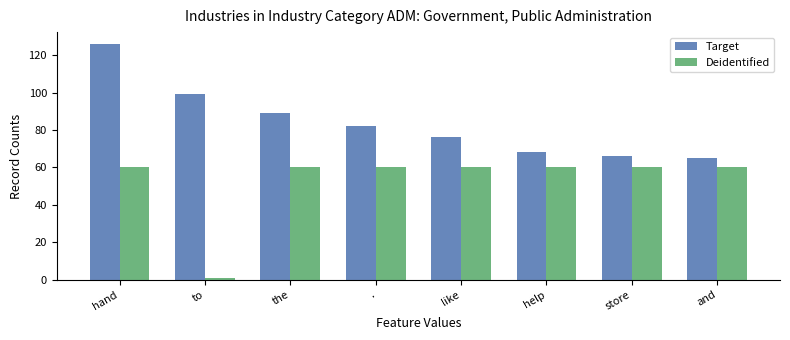

How many groups of bars are there?

8